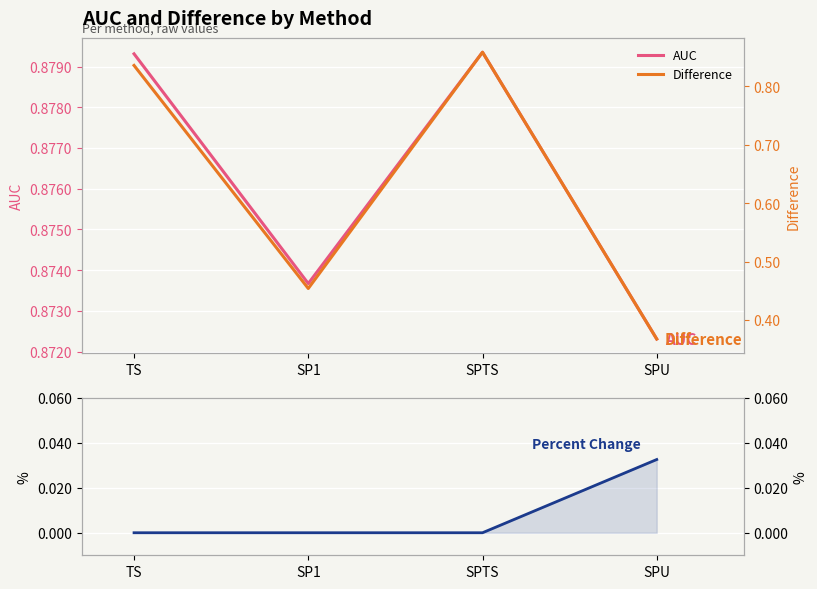

The AUC series shows 0.9 at TS. True or false?

True